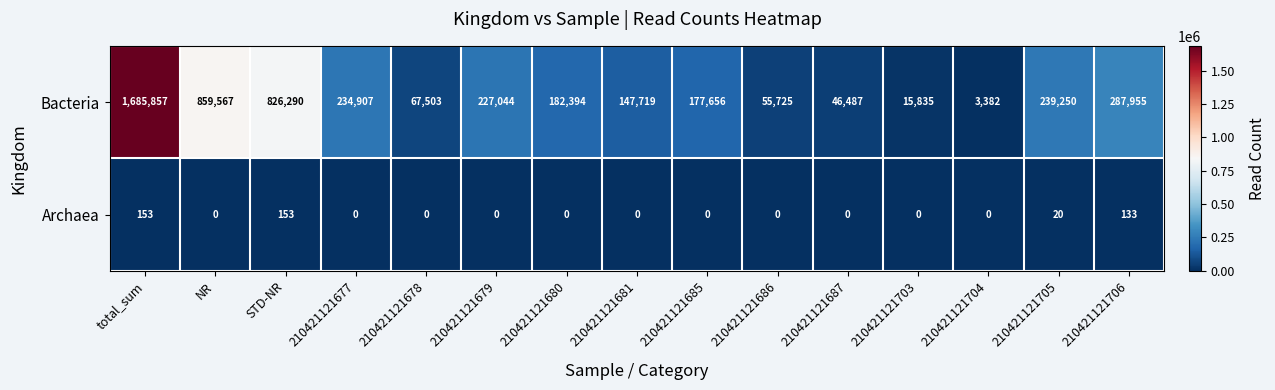

What is the average value of the Bacteria series?

337171